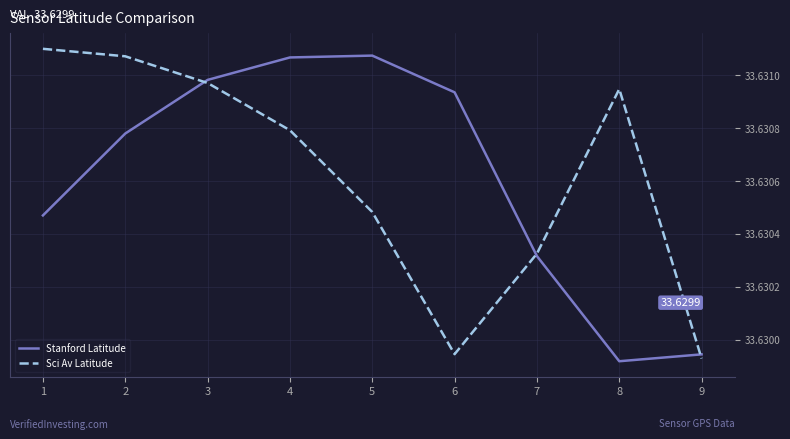

How many lines are shown in the chart?

2